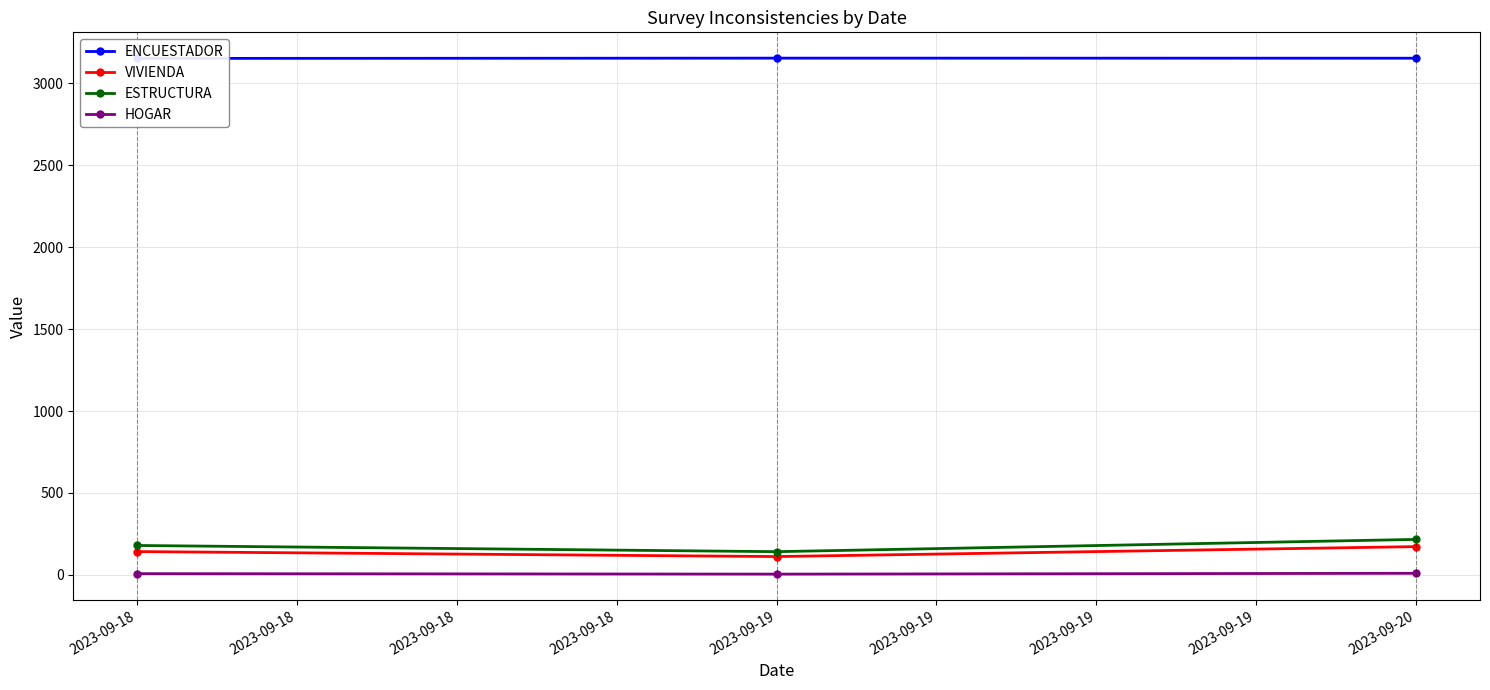

Which series has the largest total across all categories?

ENCUESTADOR